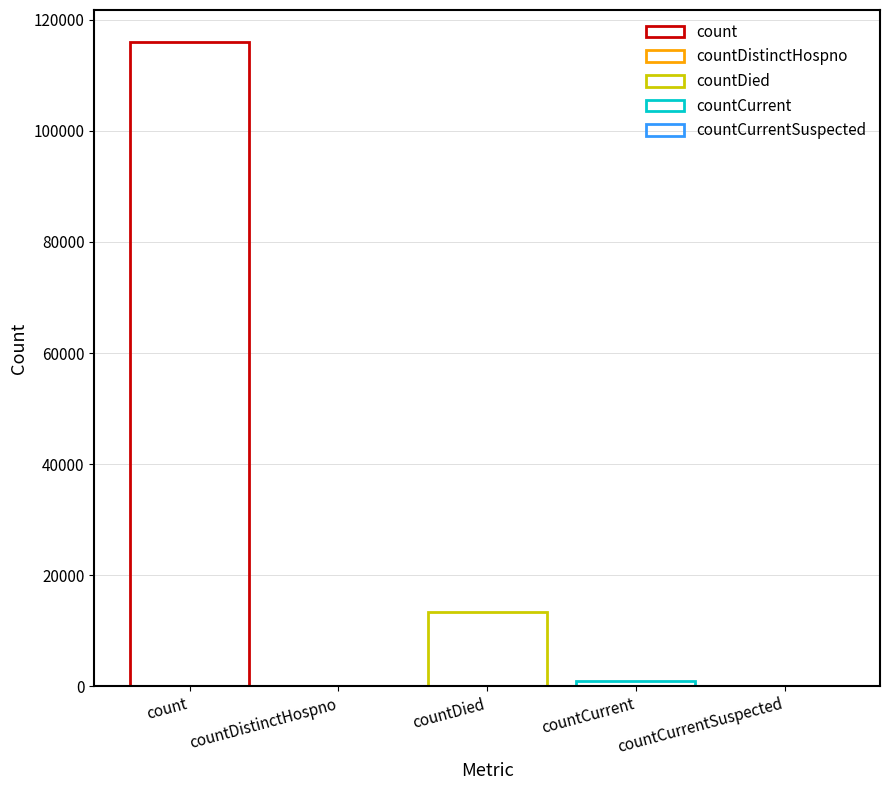

What is the label of the 1st bar from the left?

count